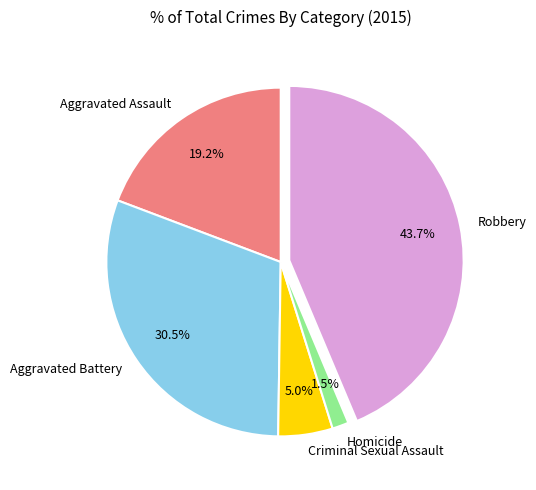

What percentage do Robbery and Homicide together represent?

45.2%